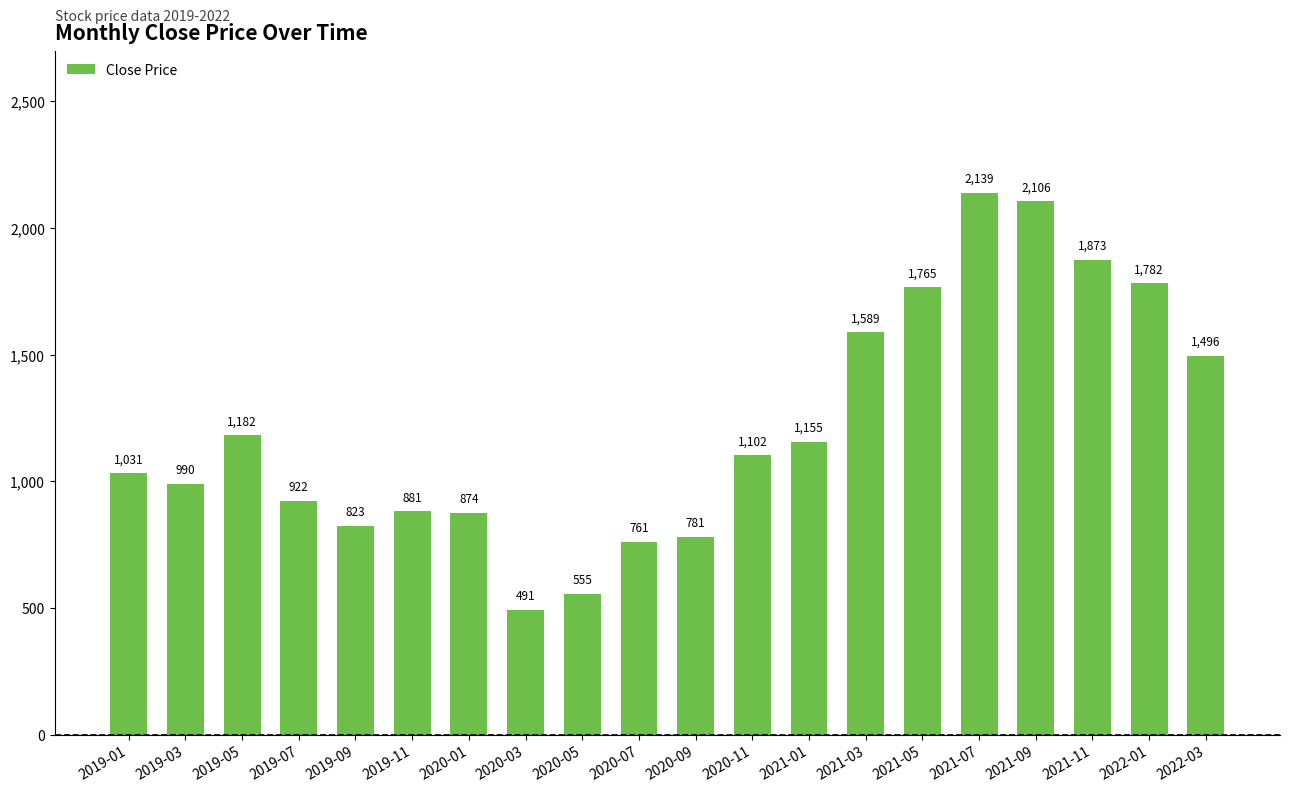

What is the label of the 10th bar from the left?

2020-07